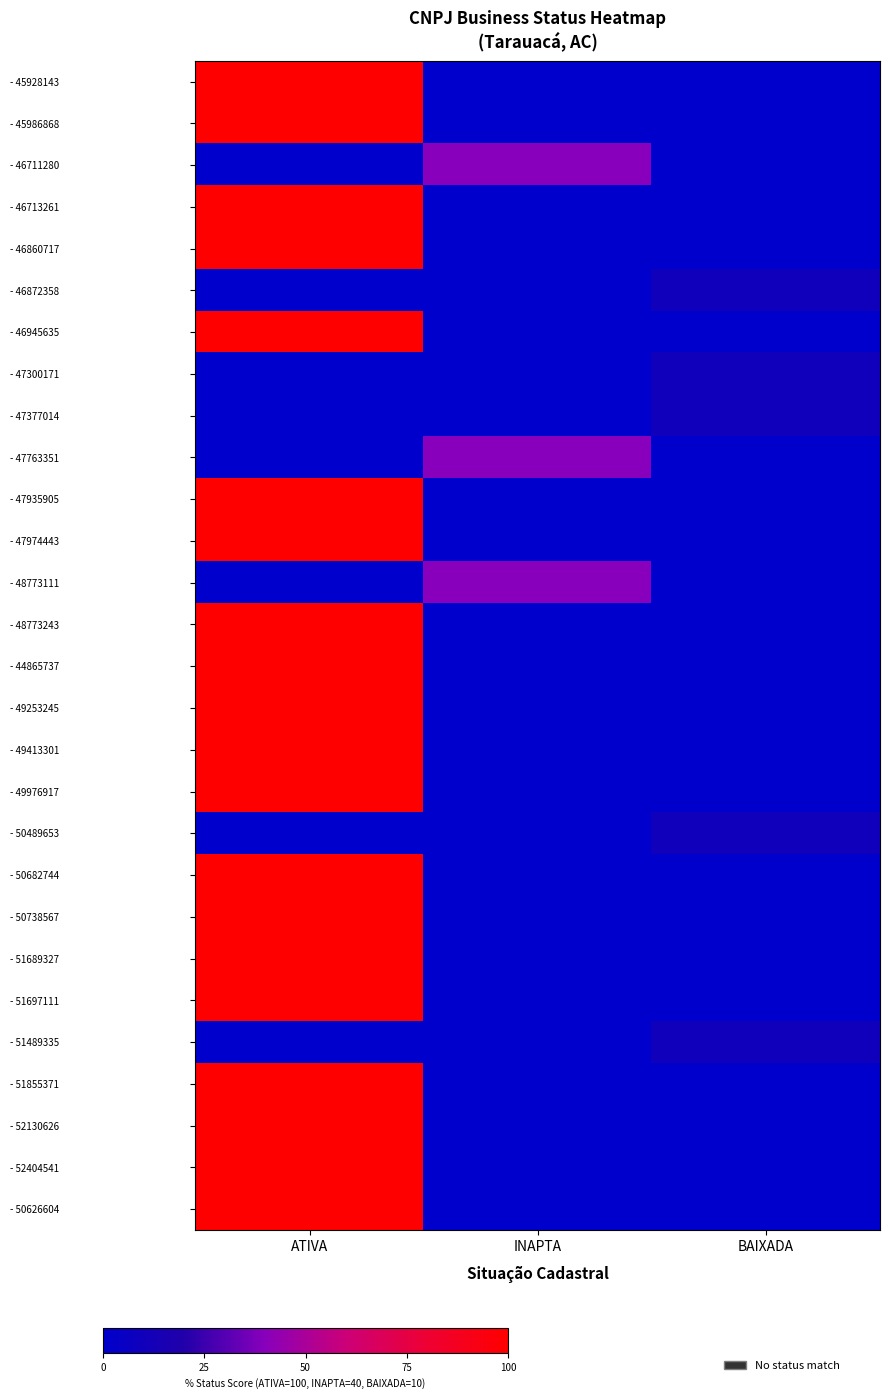

At how many categories does at least one series exceed 64?

1